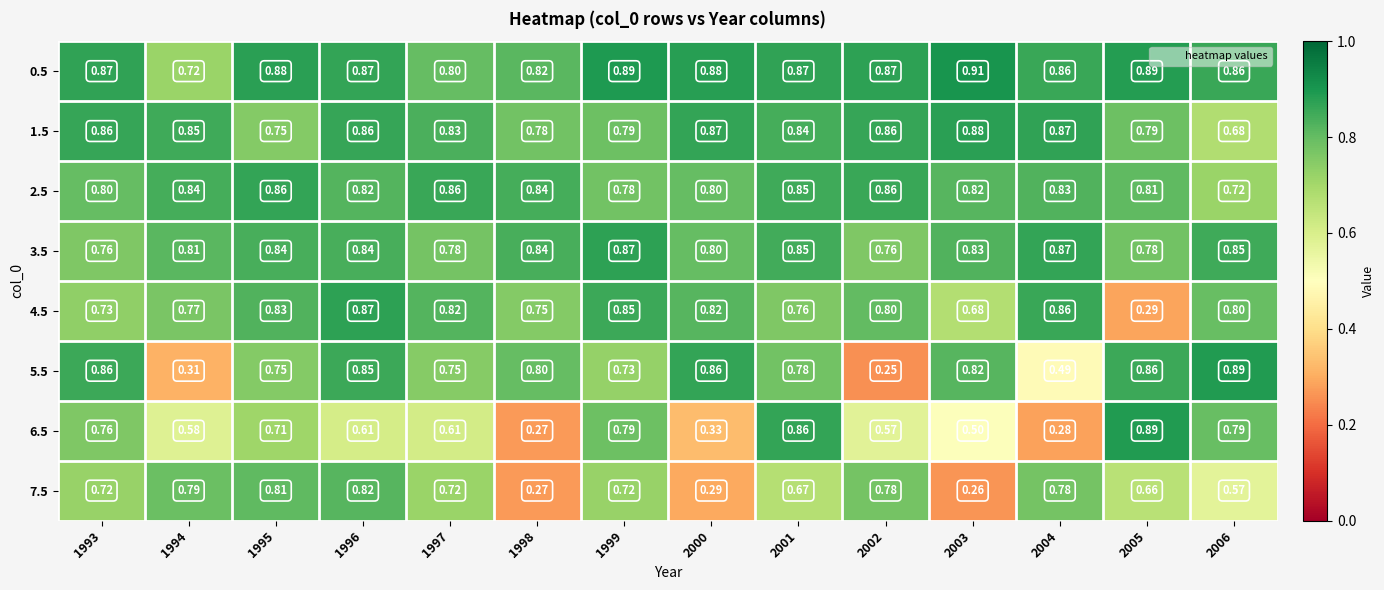

Is the value of 5.5 at 1999 greater than the value of 6.5 at 2006?

No